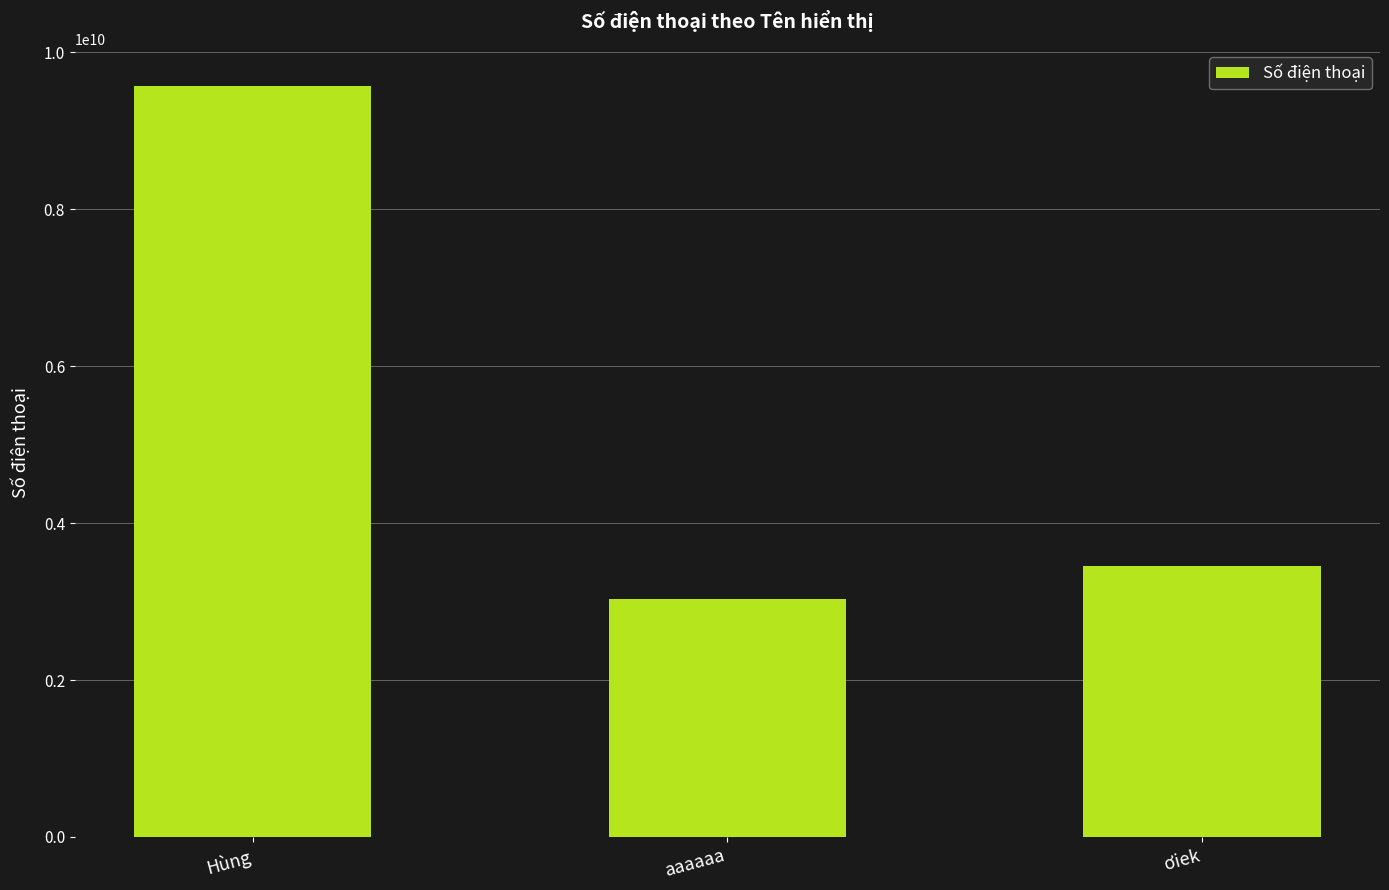

What is the ratio of the value at Hùng to the value at aaaaaa?

3.2